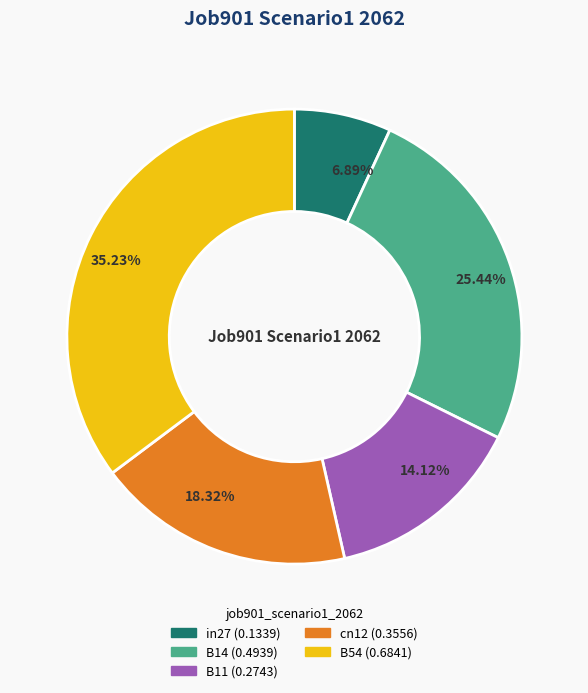

To the nearest percent, what is the combined percentage of B11 and in27?

21%